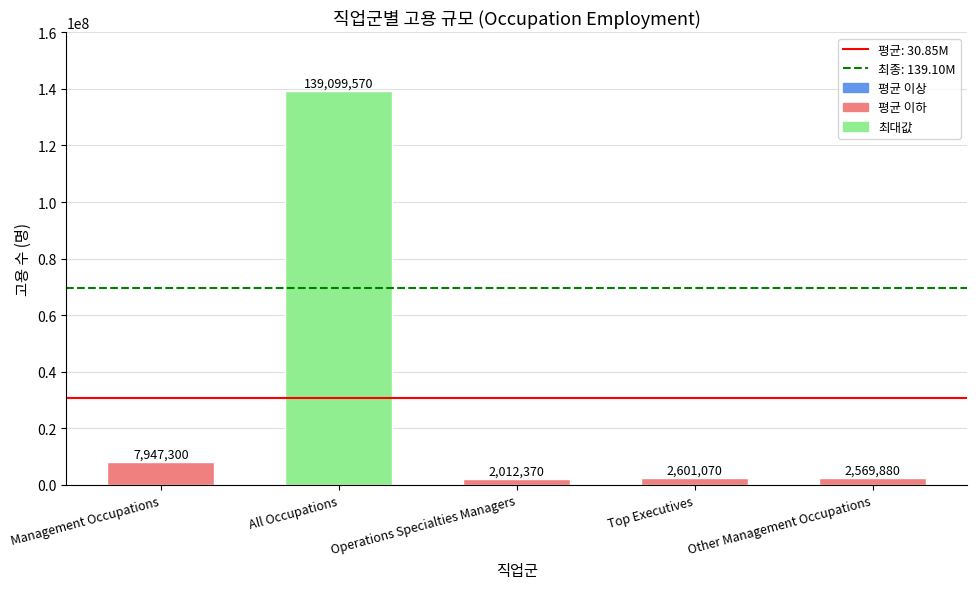

What position from the left is Top Executives?

4